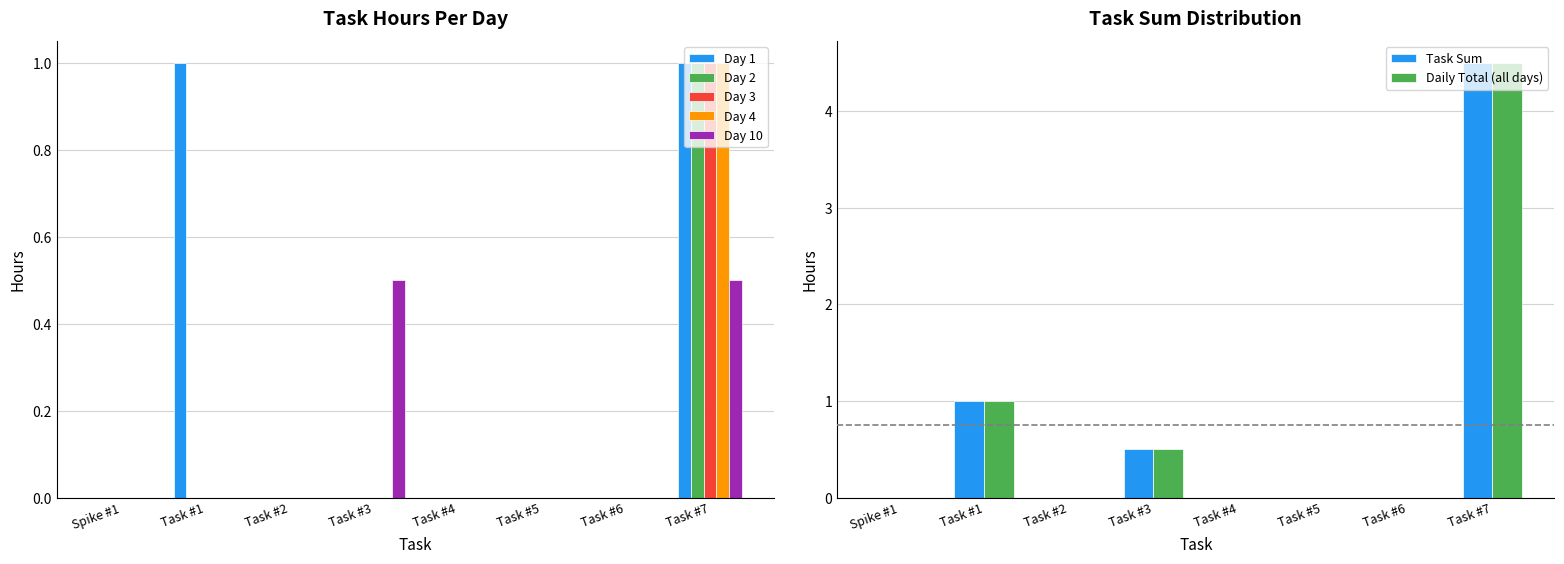

Between Task #2 and Task #5, which is larger?

Task #2